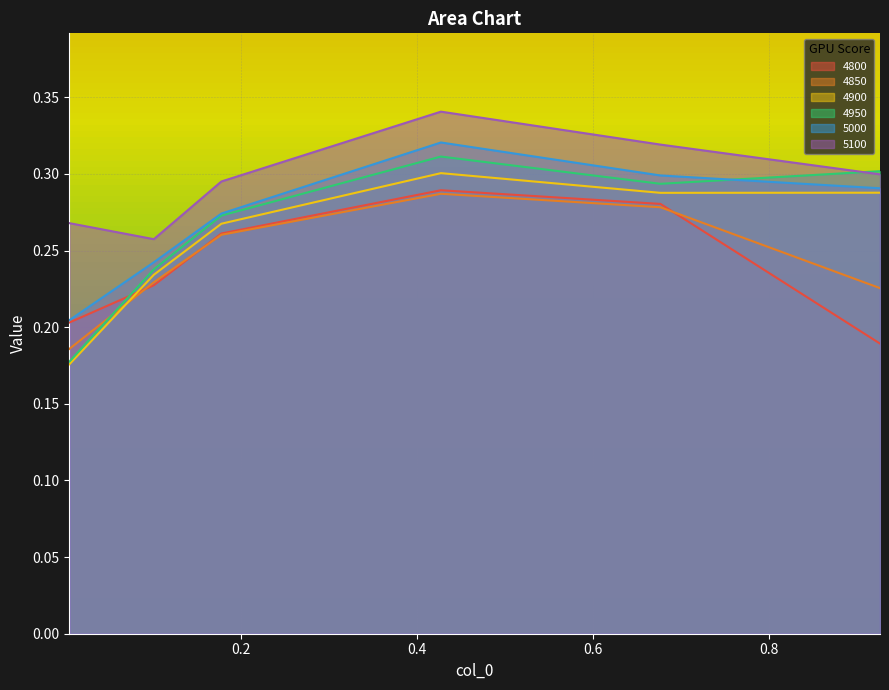

What is the lowest value of the 5000 series?

0.2